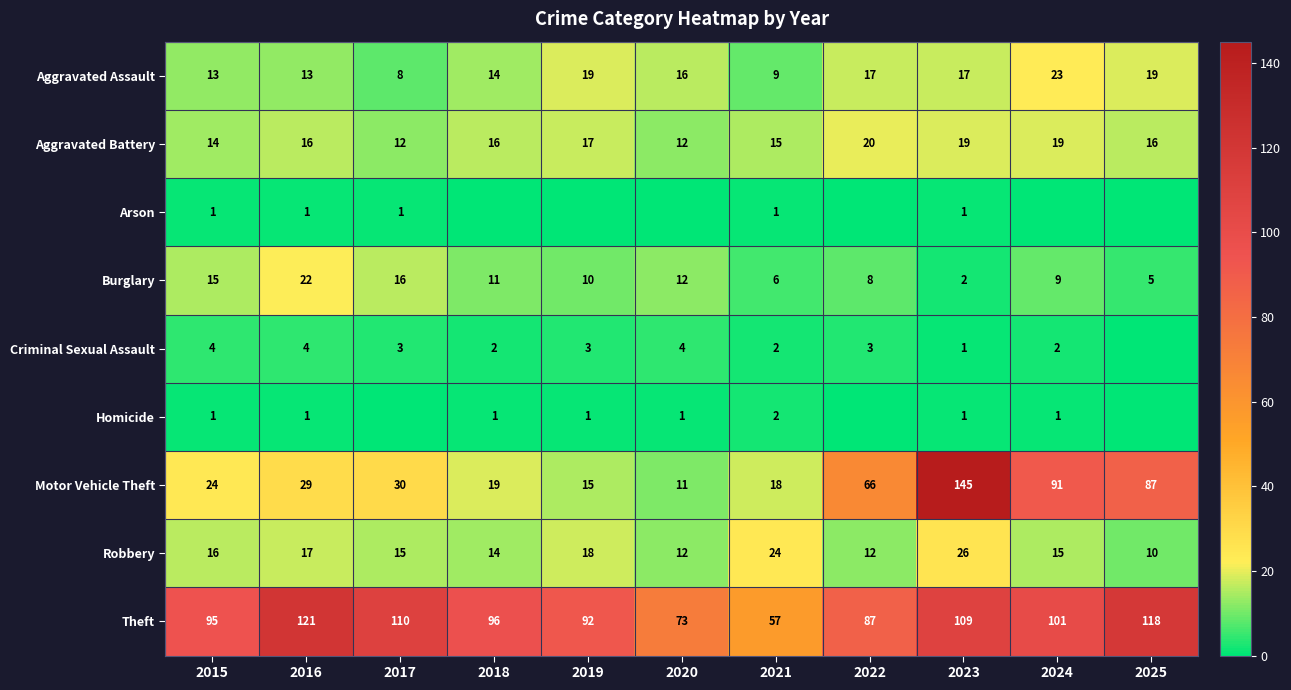

The Aggravated Battery series shows 12 at 2020. True or false?

True